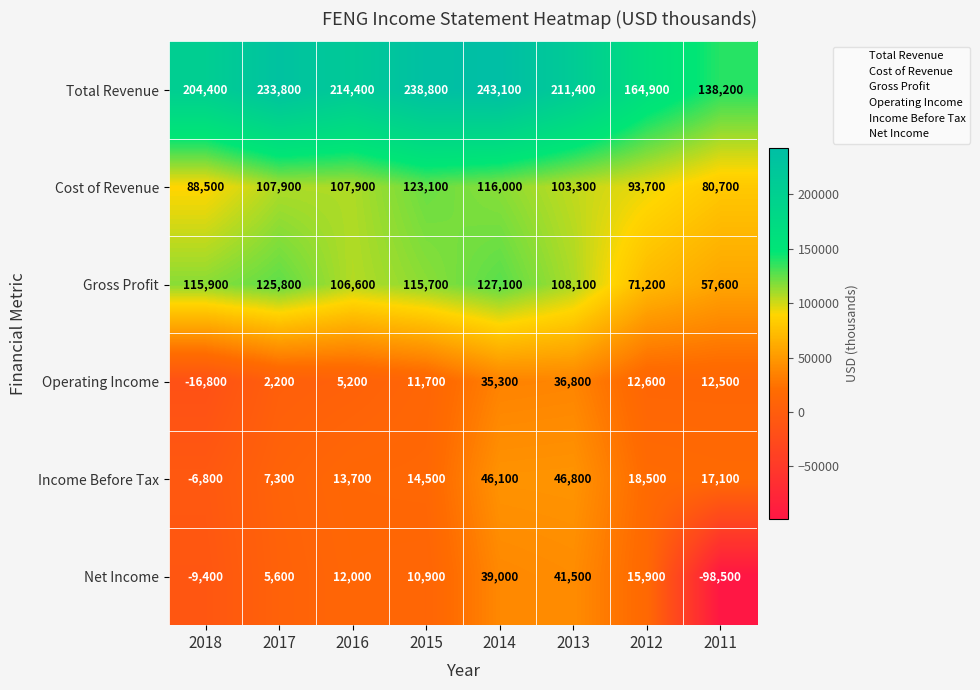

At 2017, list the series in order from smallest to largest.

Operating Income, Net Income, Income Before Tax, Cost of Revenue, Gross Profit, Total Revenue